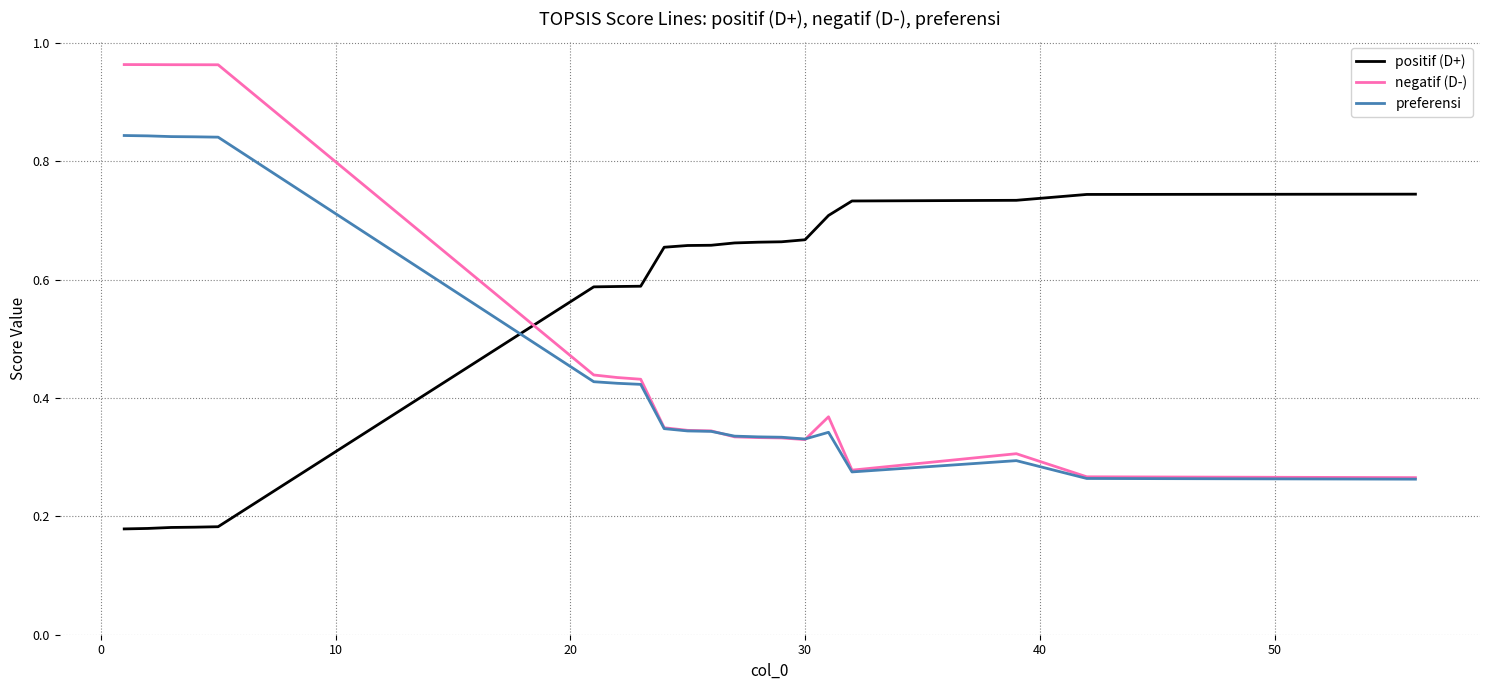

Rank the series by their average value, from lowest to highest.

preferensi, negatif (D-), positif (D+)